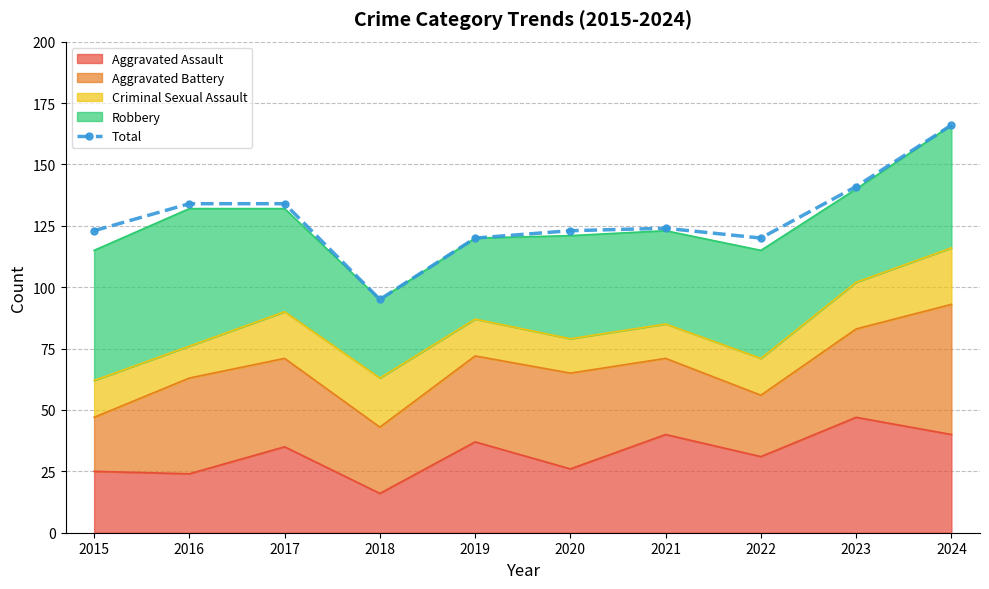

What is the change in value from 2018 to 2020?

+28